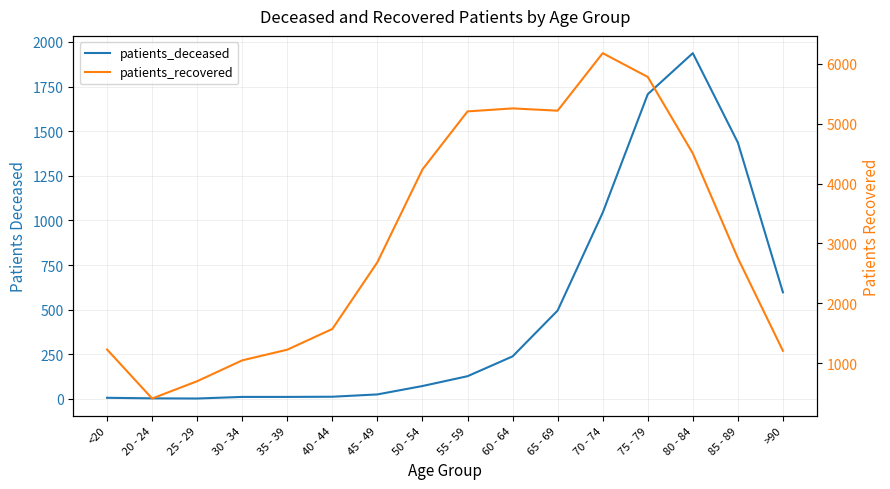

What is the minimum value shown in the chart?

2